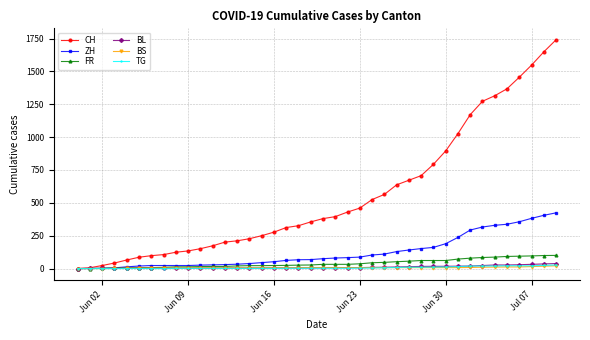

How many categories are shown in the chart?

40